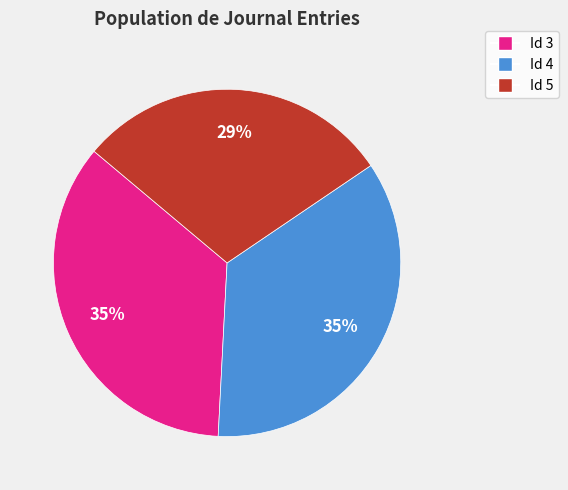

To the nearest percent, what is the average slice percentage?

33%